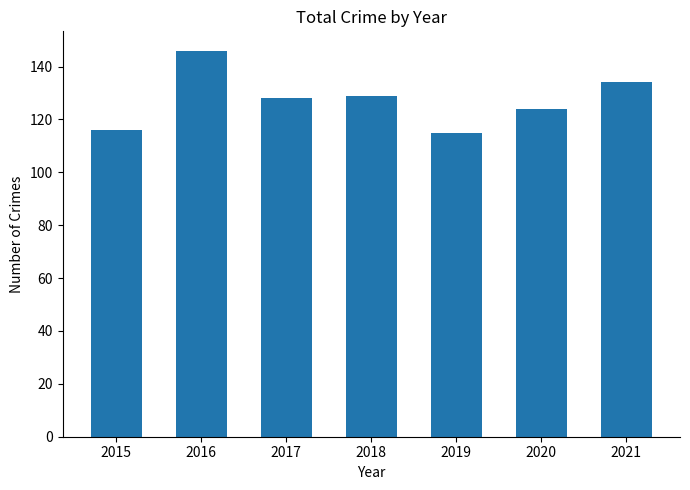

Reading left to right, extract all data points from this chart.

116	146	128	129	115	124	134